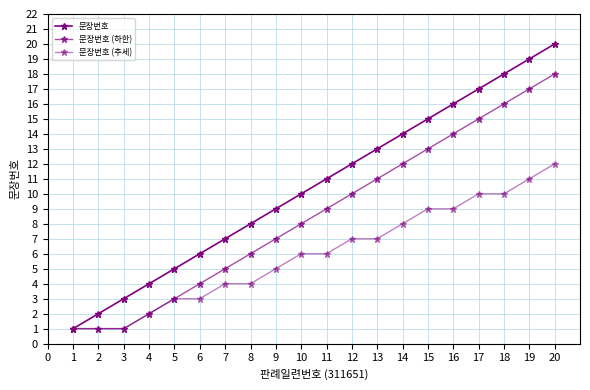

How many categories are shown in the chart?

20